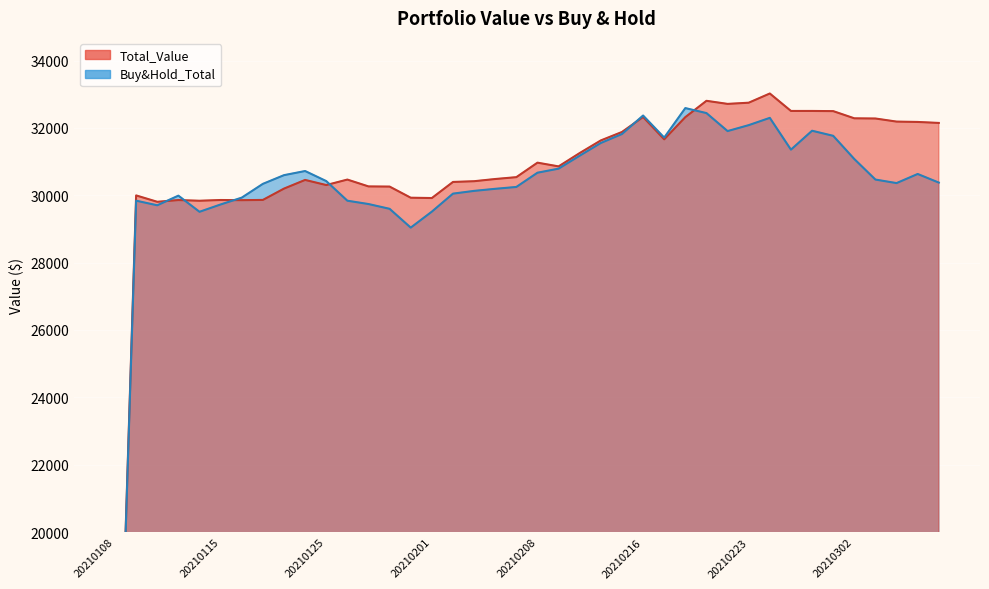

Is it true that Buy&Hold_Total equals 31817.5 at 20210212?

True